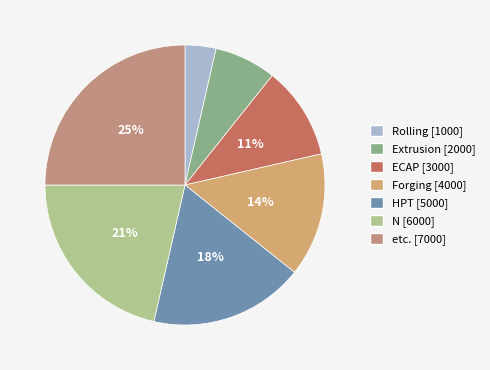

Does etc. account for over 50% of the chart?

No